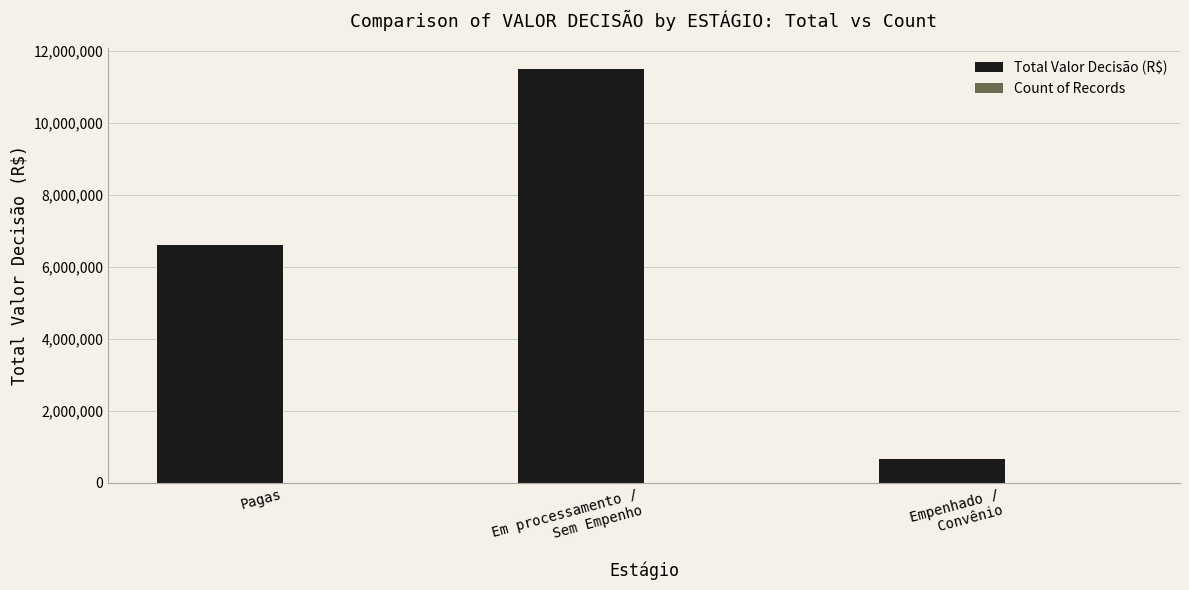

Where is Total Valor Decisão (R$) nearest to the value 6075000?

Pagas